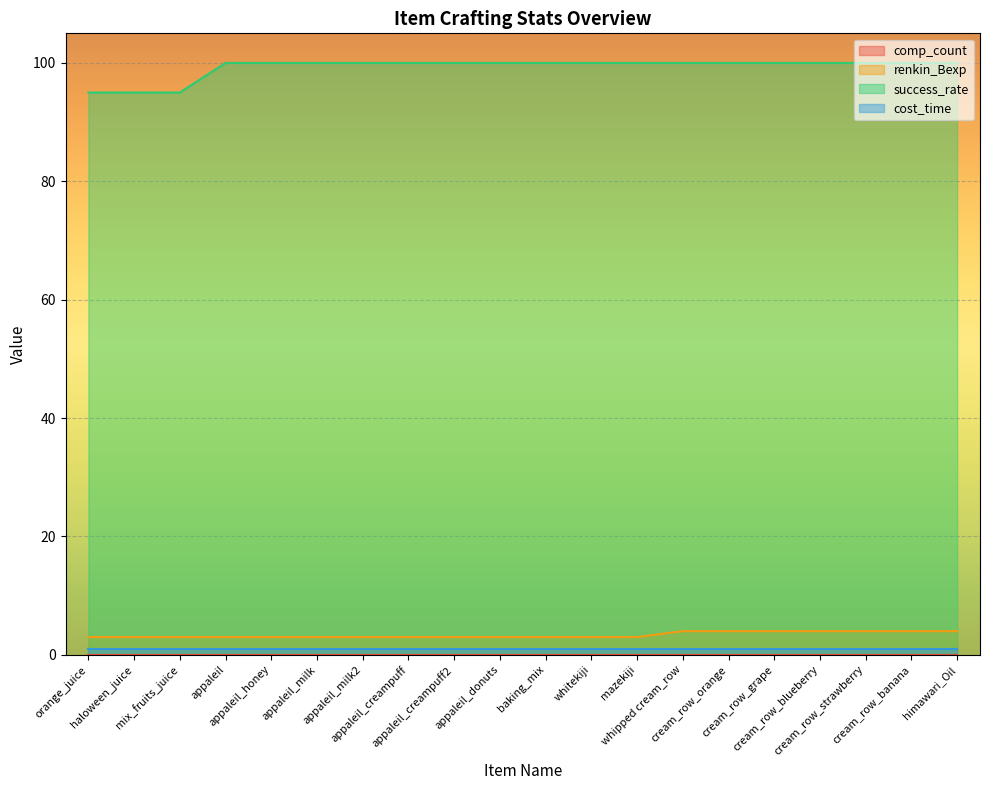

What is the approximate value of renkin_Bexp at appaleil_creampuff2?

3